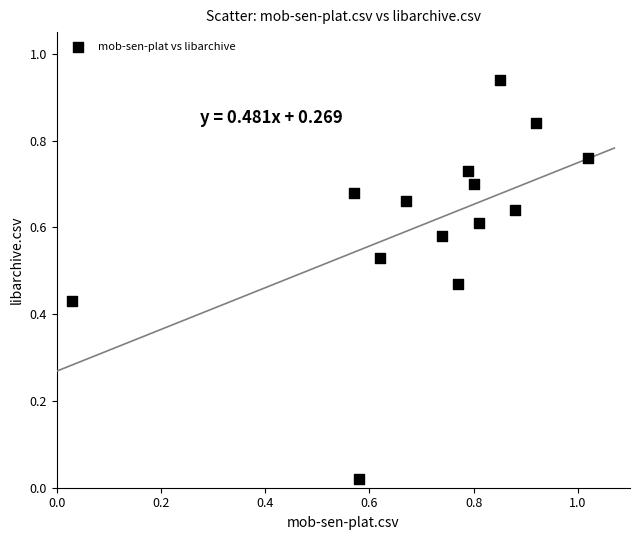

What is the range of X values (max minus min)?

1.0